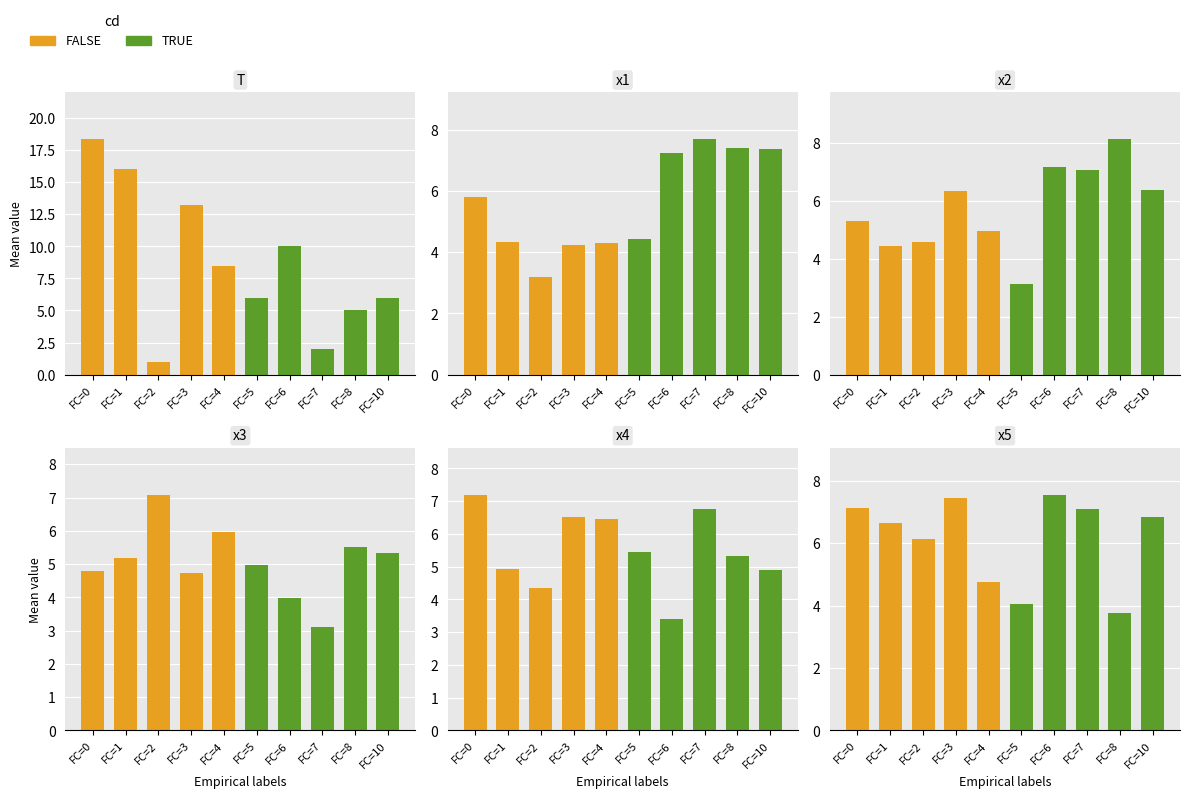

Between FC=5 and FC=1, which is larger?

FC=1